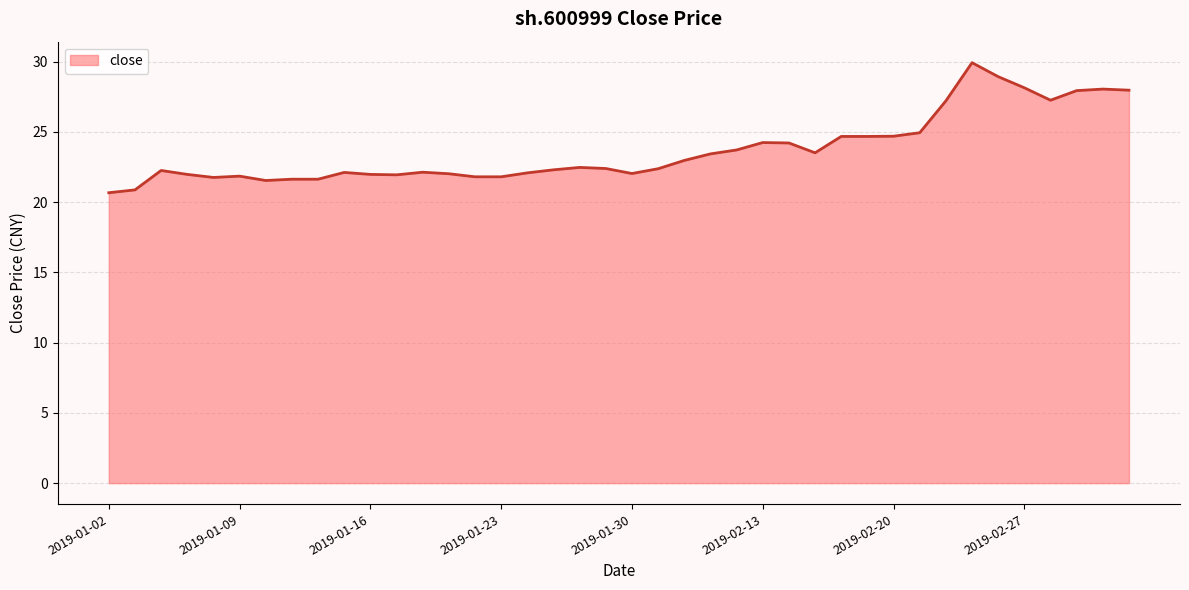

How many data points are less than 22?

12